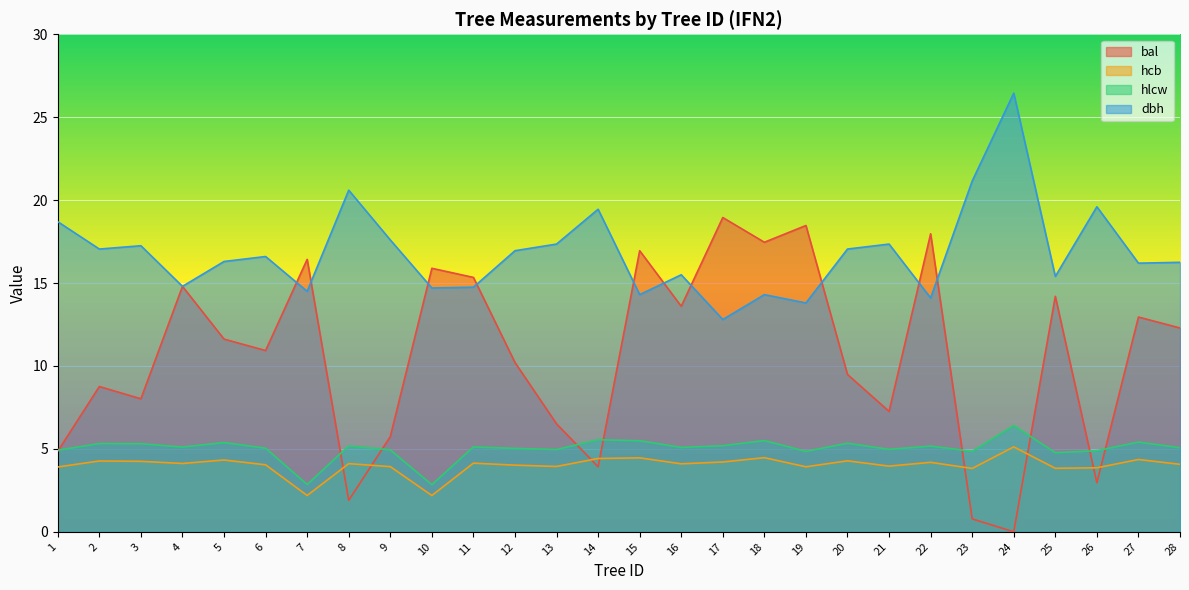

What is the average value of the bal series?

10.7